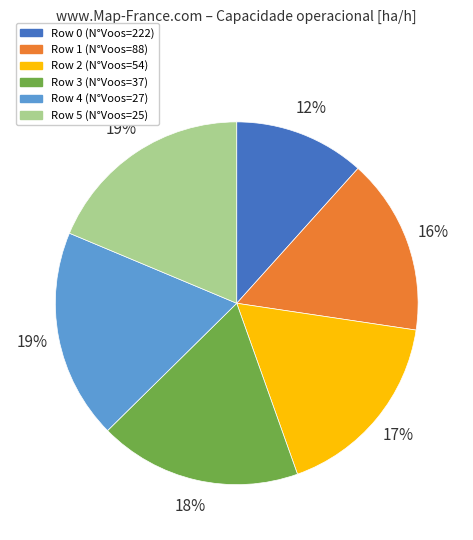

To the nearest percent, what is the difference between the largest and smallest slice percentages?

7%